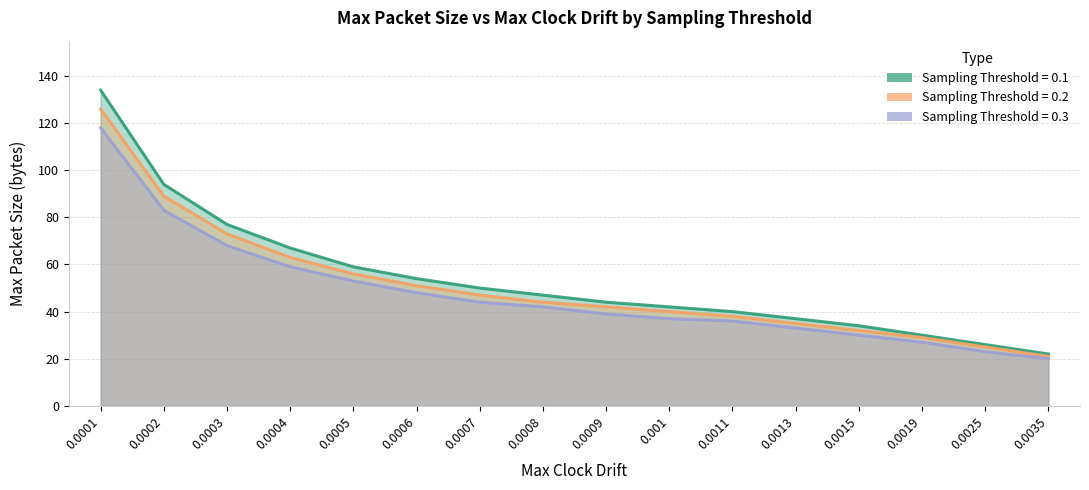

What value does the Threshold_0.2 series have at 0.0006?

51